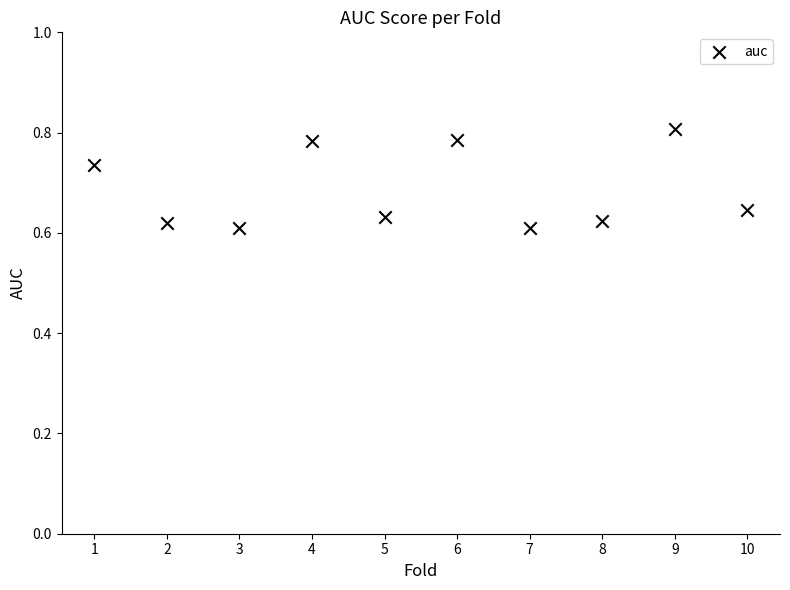

What is the range of X values (max minus min)?

9.0